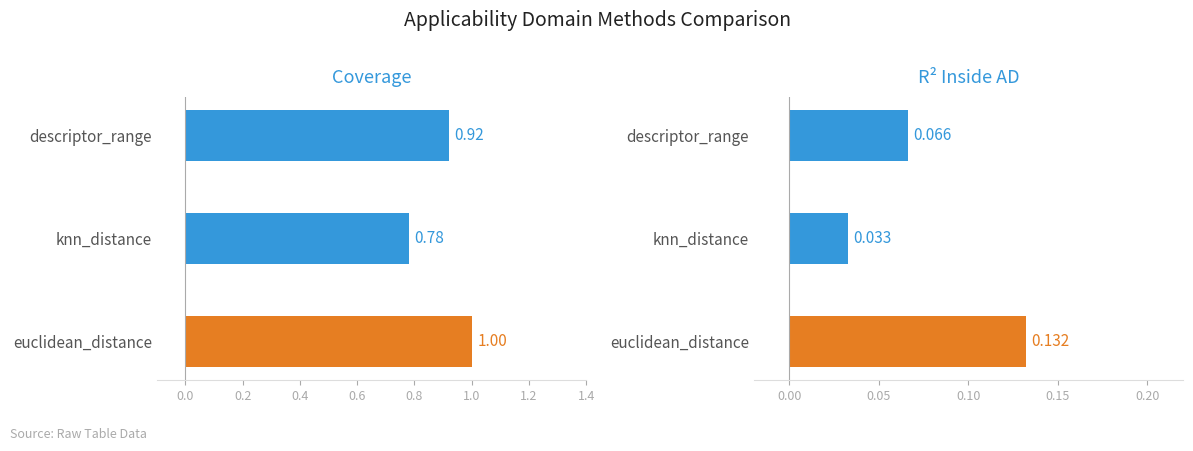

What is the value of the r2_inside_ad bar at the 3rd from the left?

0.1